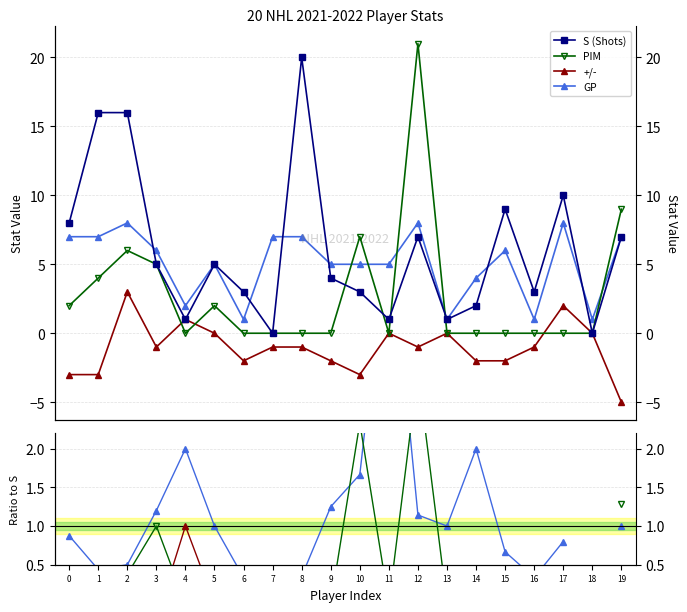

In S (Shots), how many points are higher than both neighbors (excluding endpoints)?

5